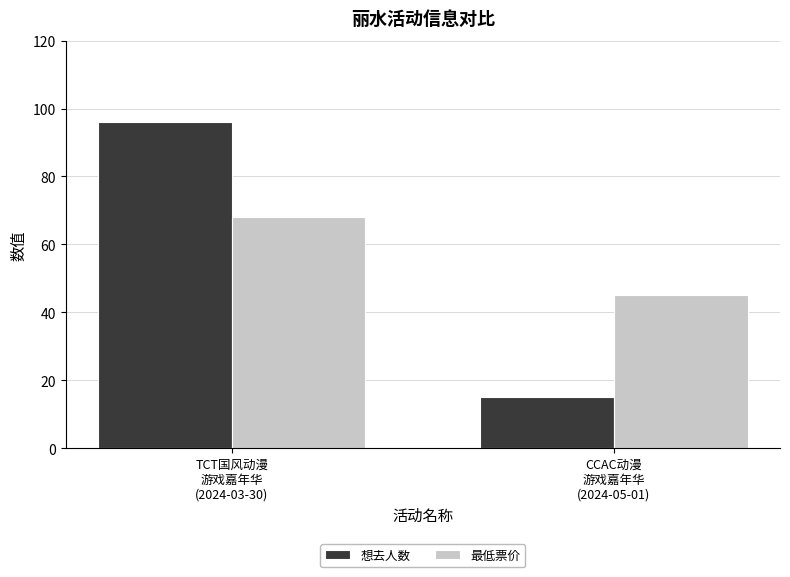

Which series has the widest spread of values?

想去人数